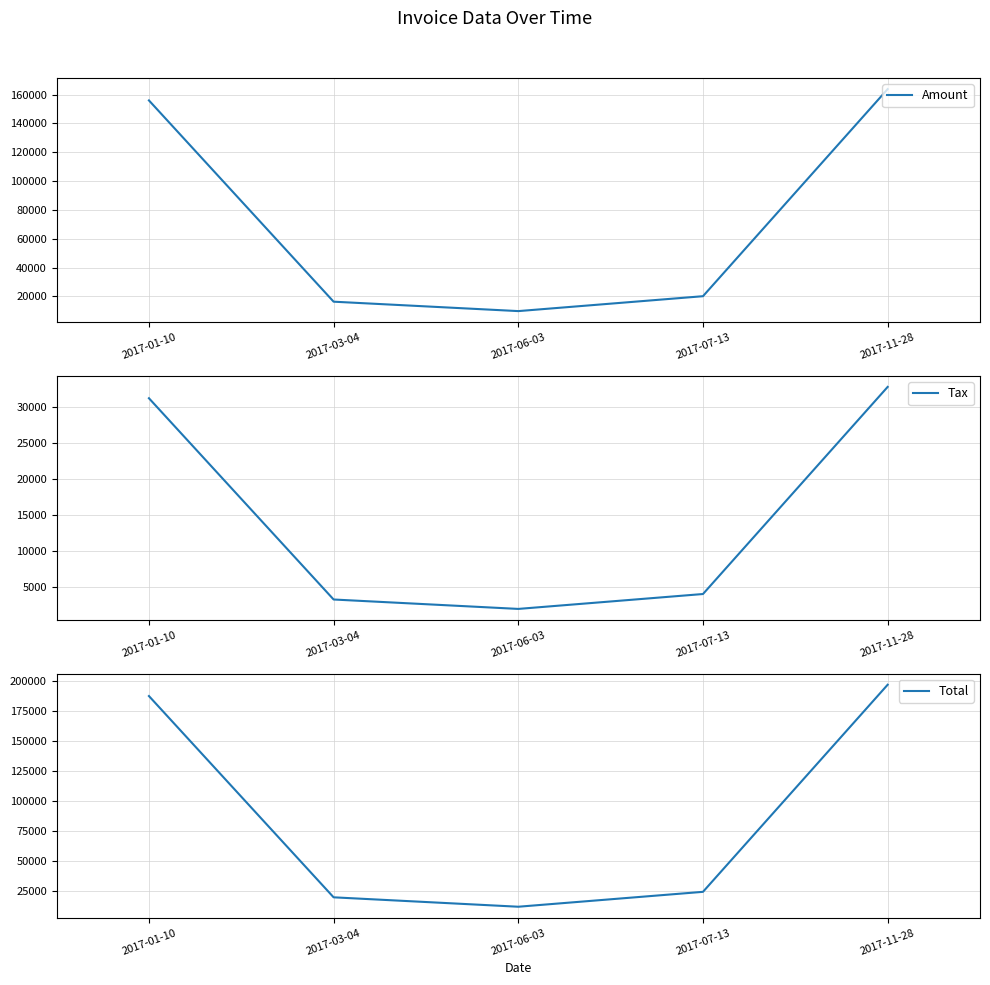

Which series has the largest total across all categories?

Total